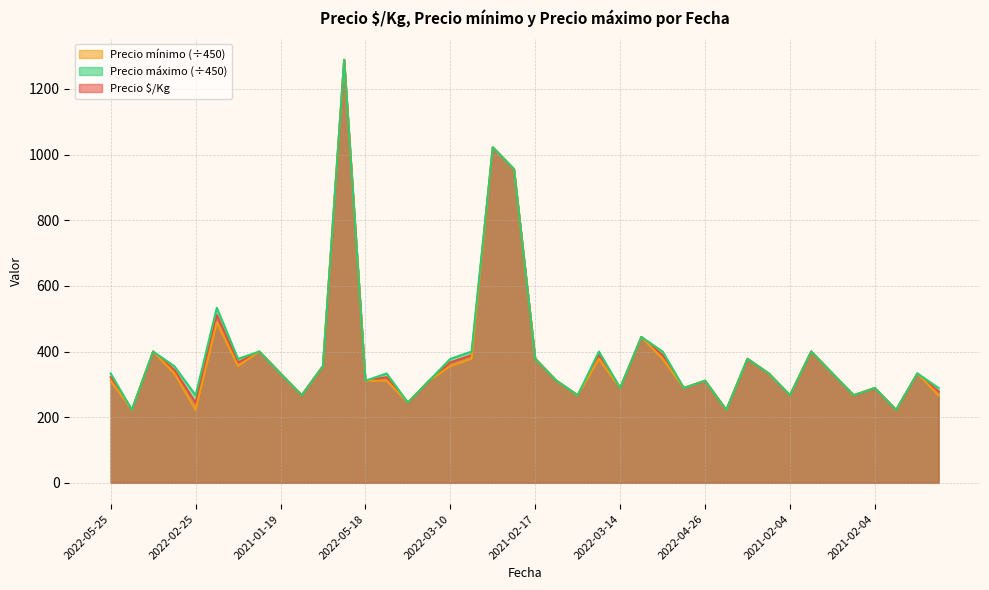

Does the chart have visible grid lines?

Yes